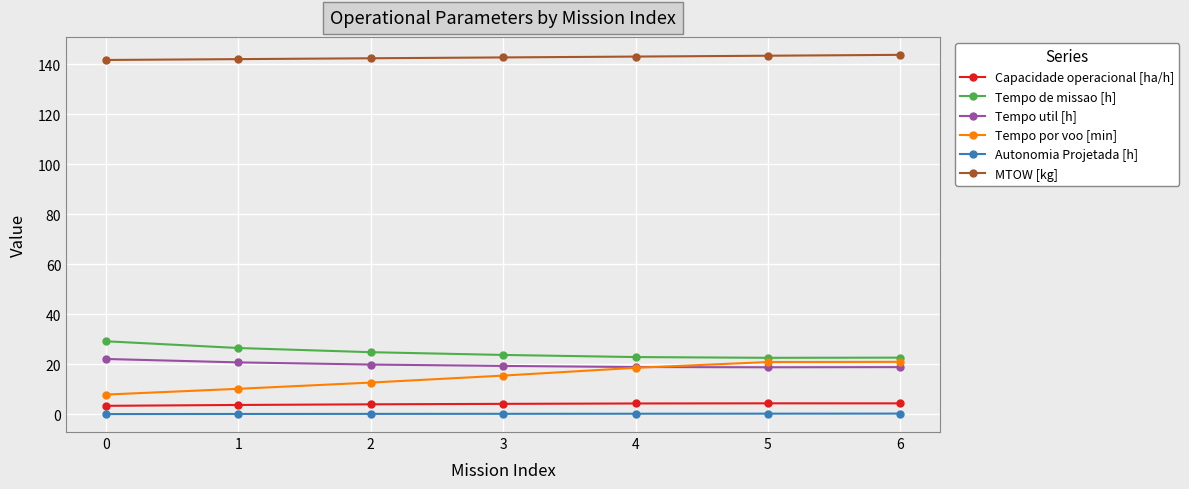

Is the value of Autonomia Projetada [h] at 5 greater than the value of MTOW [kg] at 4?

No